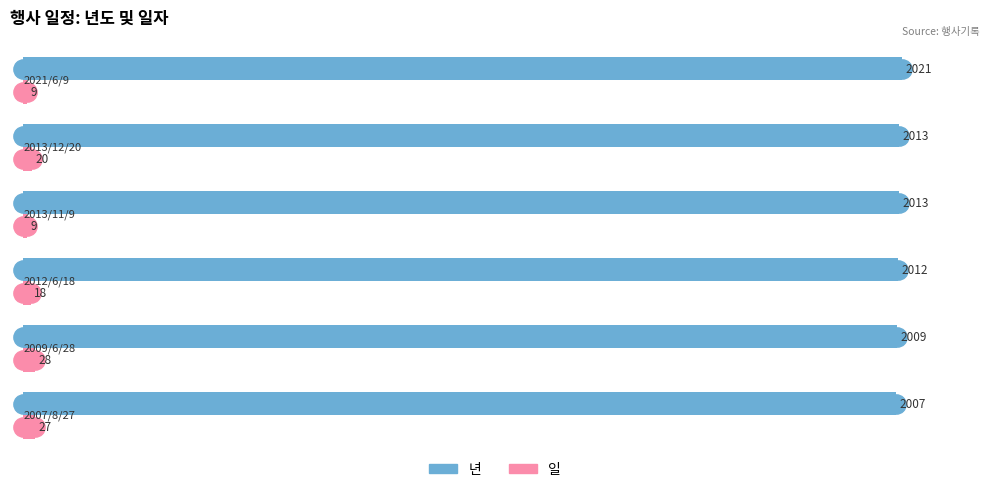

What is the sum of all 일 values?

111